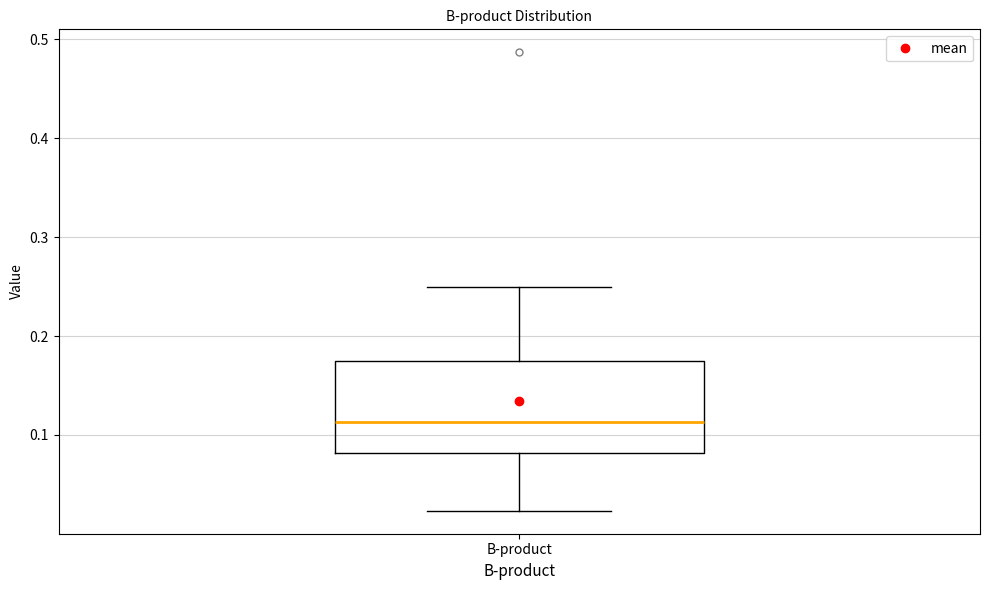

Read this box plot against the y-axis: the position of the median line, the range covered by the box, and the ends of both whiskers. The values are not printed on the chart, so give them approximately, as read against the axis.

median 0.11, box 0.08 to 0.17, whiskers 0.02 to 0.25